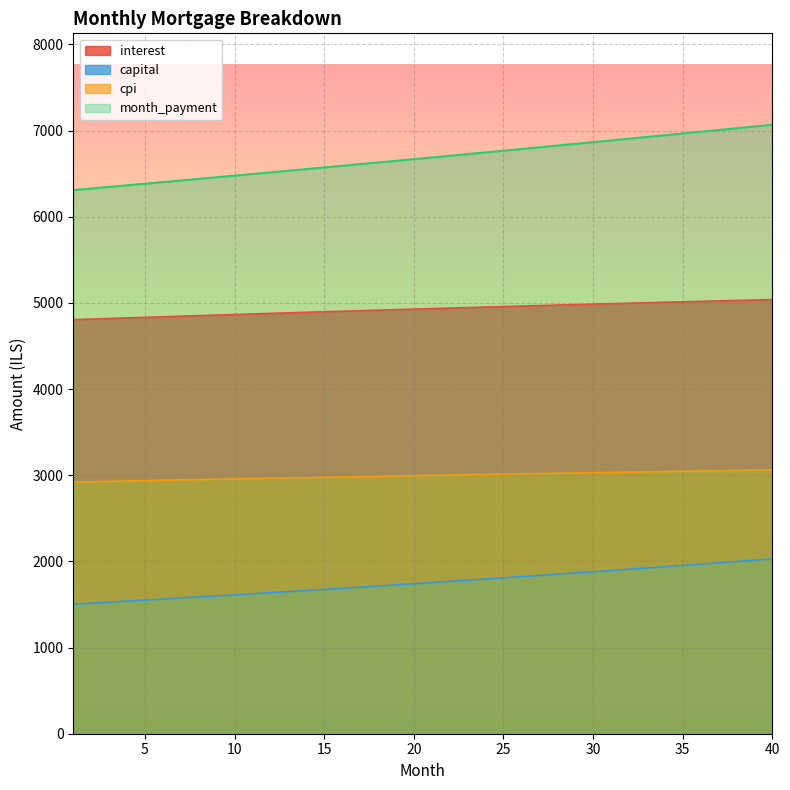

At how many categories does at least one series exceed 3754?

40